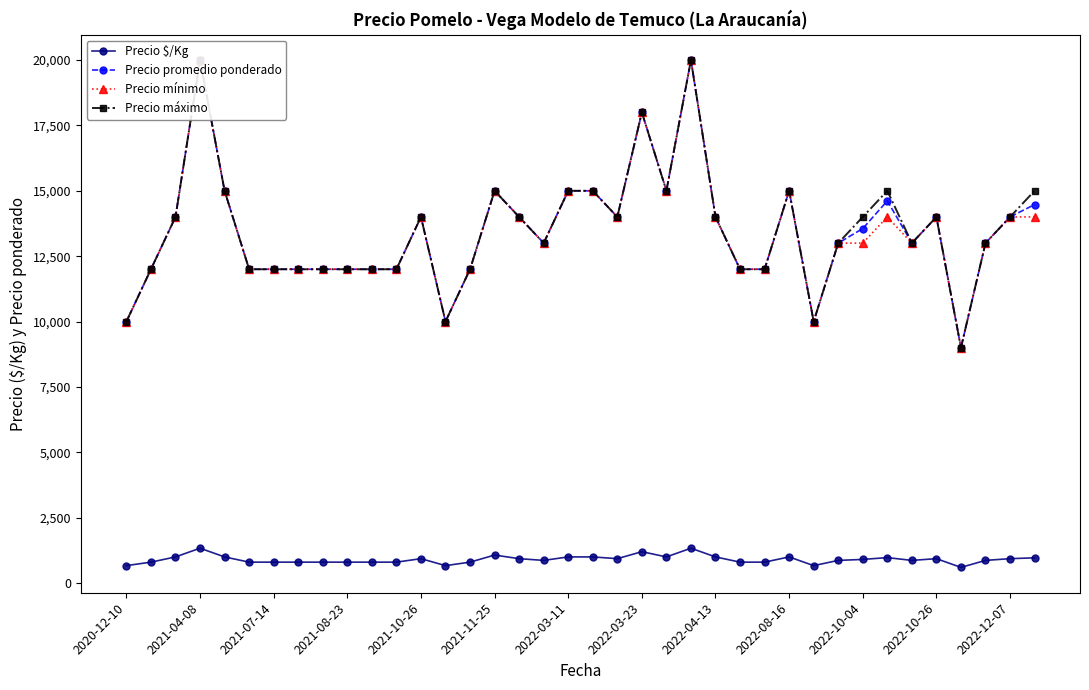

At how many categories does at least one series exceed 11277?

34